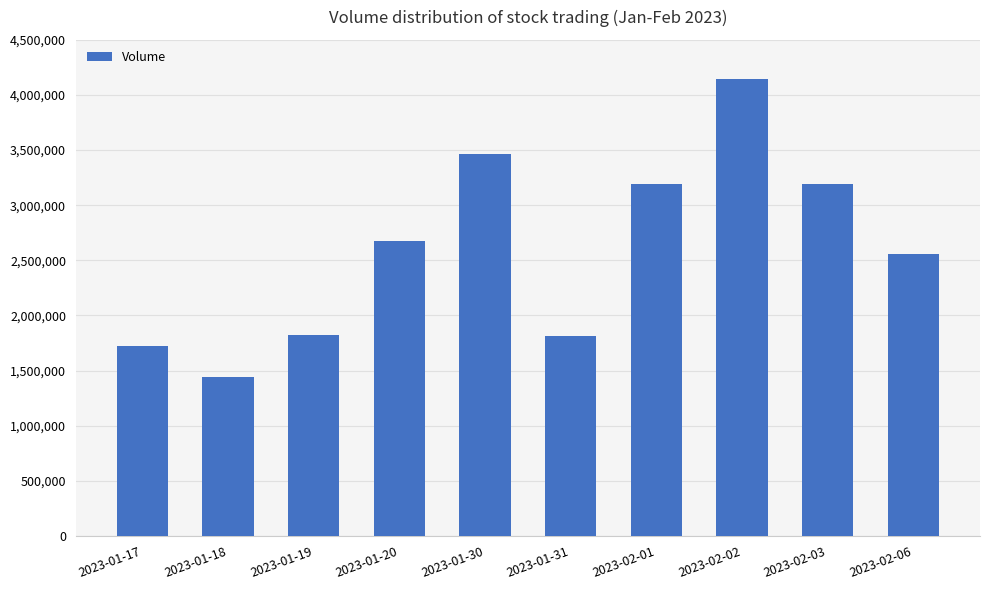

What is the approximate value at 2023-02-03?

3192839